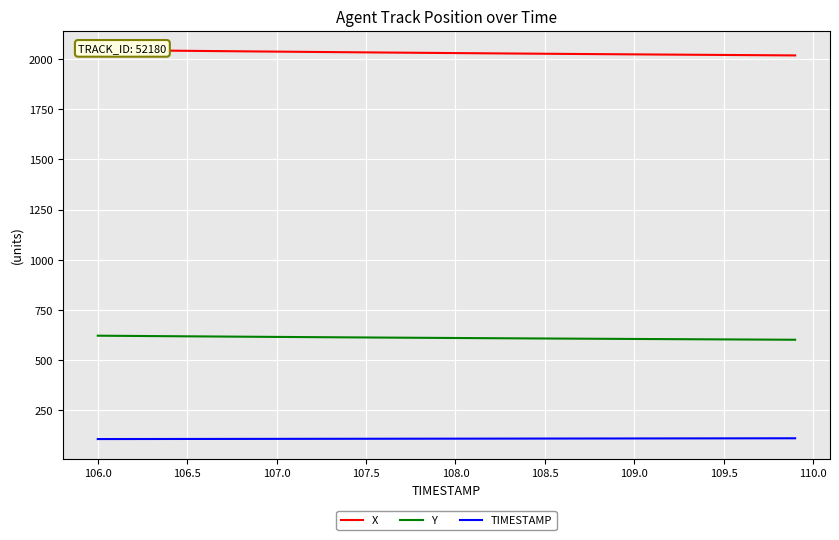

What are all the series names shown in the legend?

X, Y, TIMESTAMP